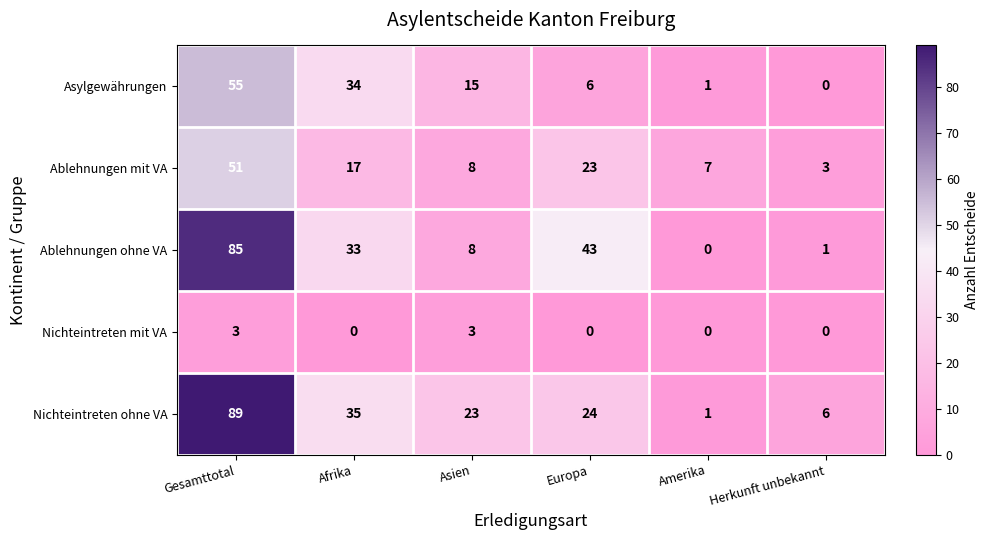

What is the average value of the Ablehnungen mit VA series?

18